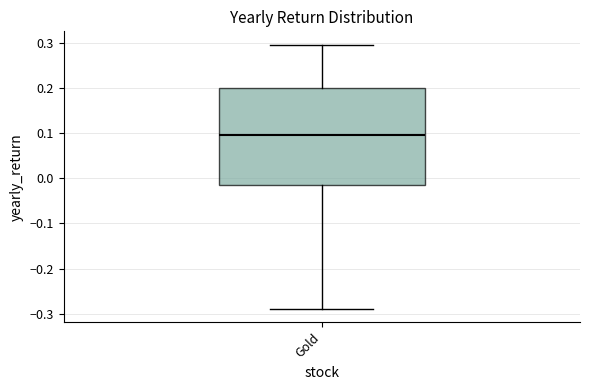

Read this box plot against the y-axis: the position of the median line, the range covered by the box, and the ends of both whiskers. The values are not printed on the chart, so give them approximately, as read against the axis.

median 0.10, box -0.01 to 0.20, whiskers -0.29 to 0.30